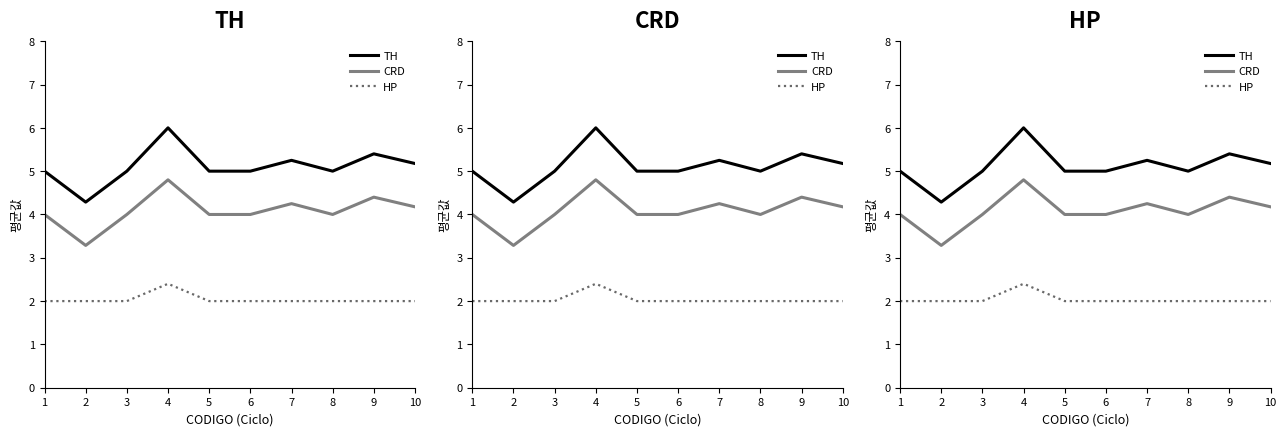

True or false: CRD and TH intersect in this chart.

False